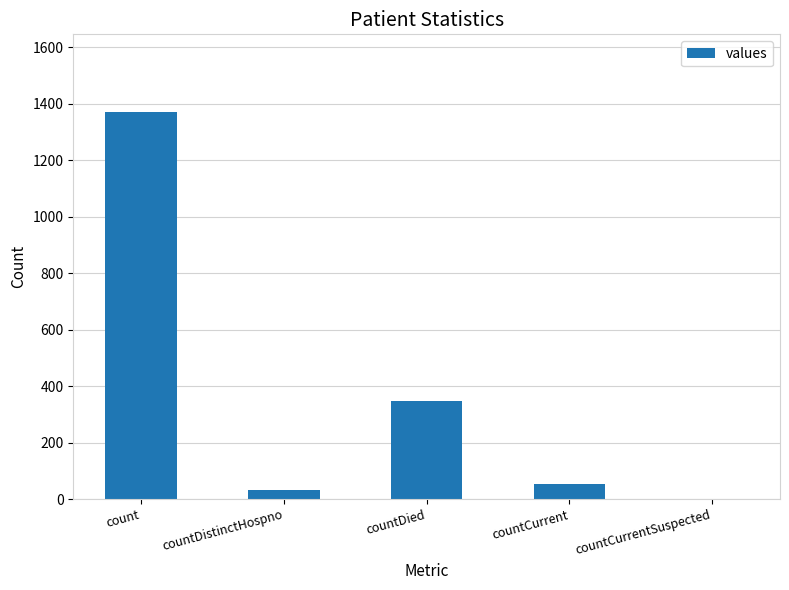

Which has a higher value, countDied or countCurrent?

countDied